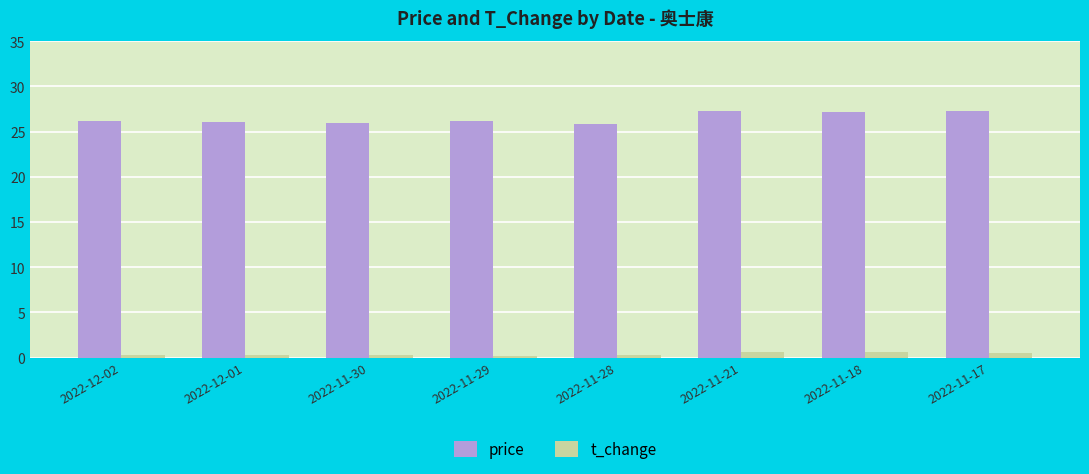

True or false: t_change has a value of 0.2 at 2022-11-30.

True